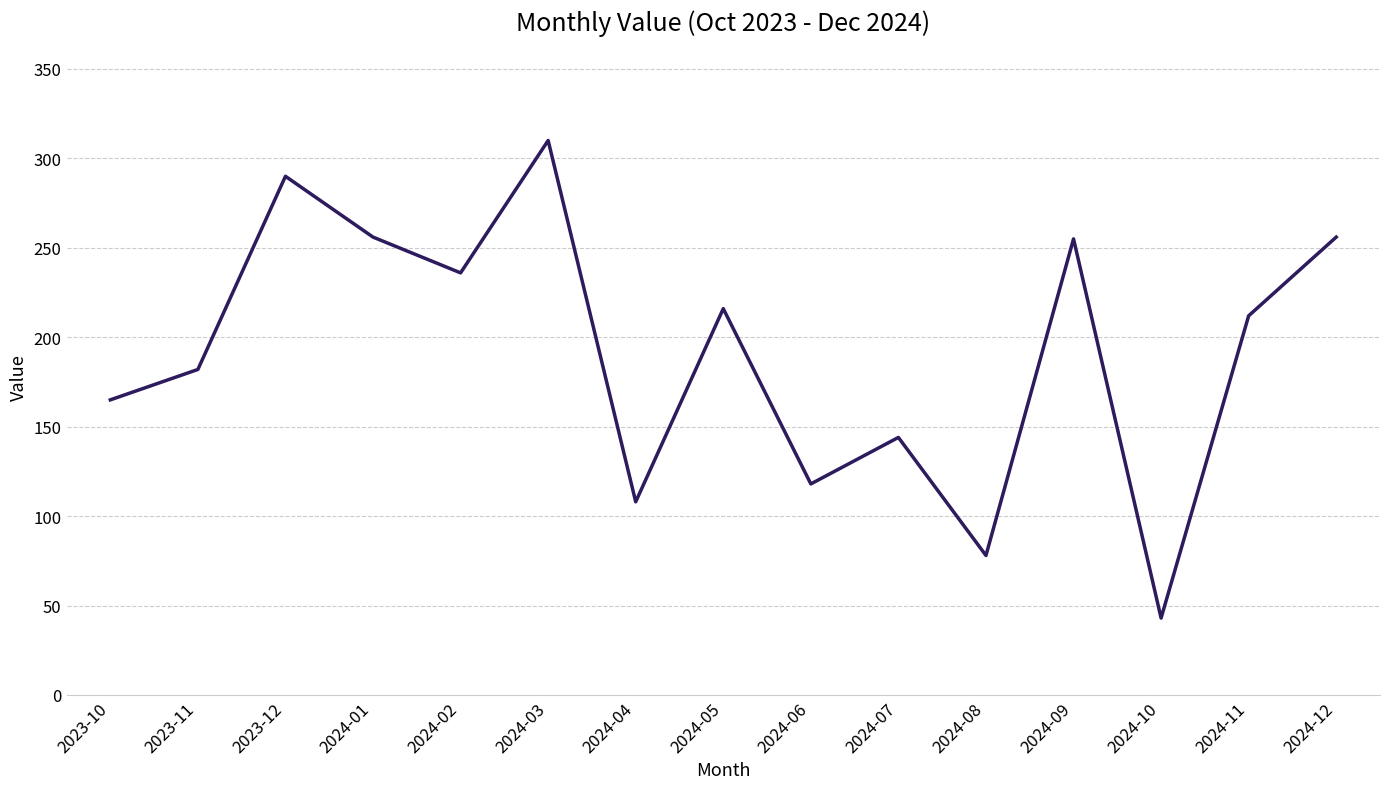

Where is the first local maximum?

2023-12